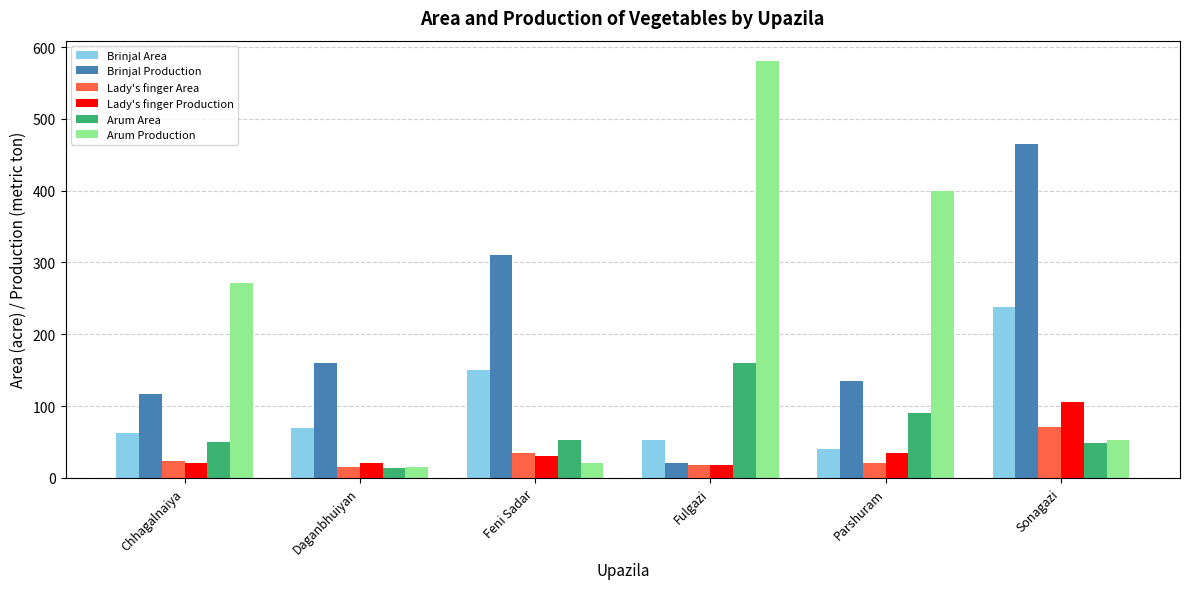

Count the number of categories in the chart.

6